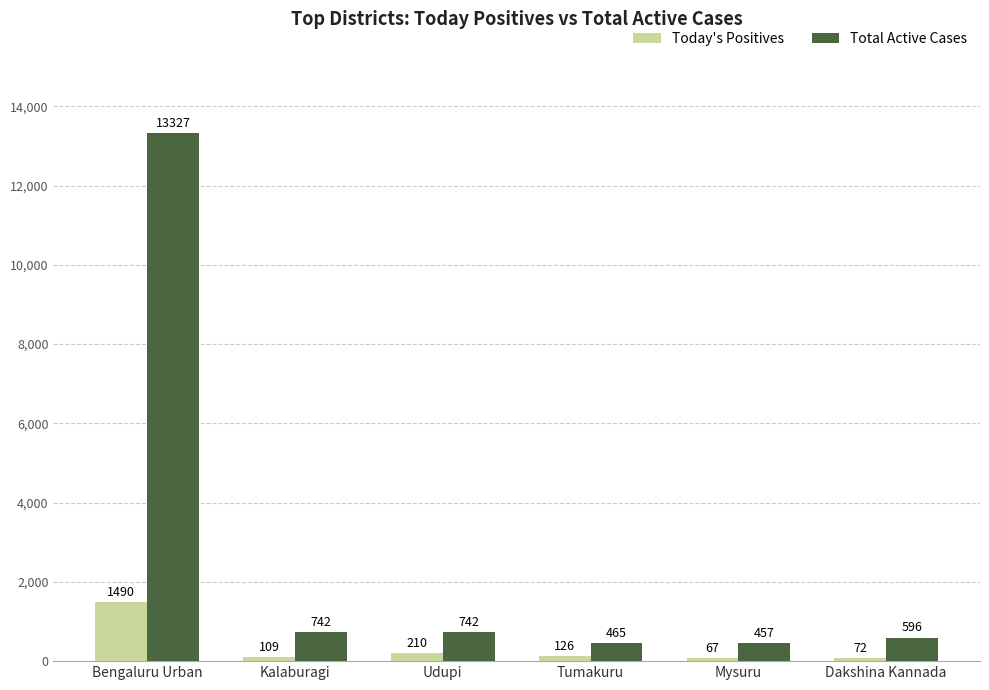

True or false: Today's Positives has a value of 439 at Bengaluru Urban.

False